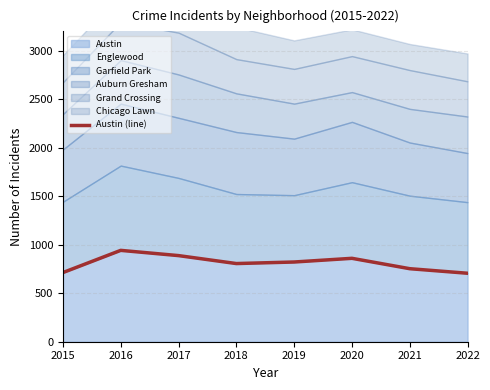

Rank the categories by value from highest to lowest.

2016, 2017, 2020, 2019, 2018, 2021, 2015, 2022